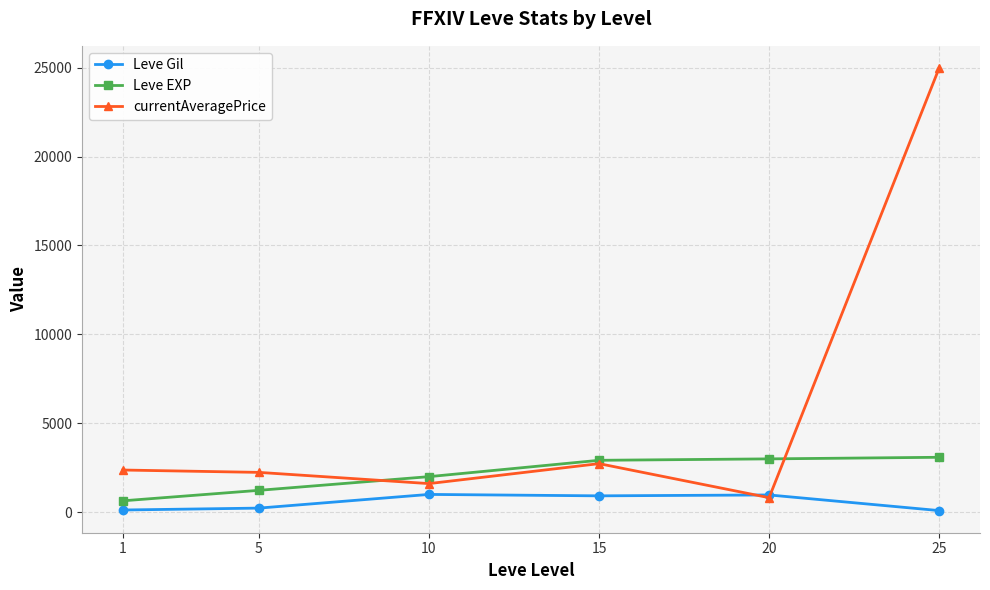

Which series has the widest spread of values?

currentAveragePrice